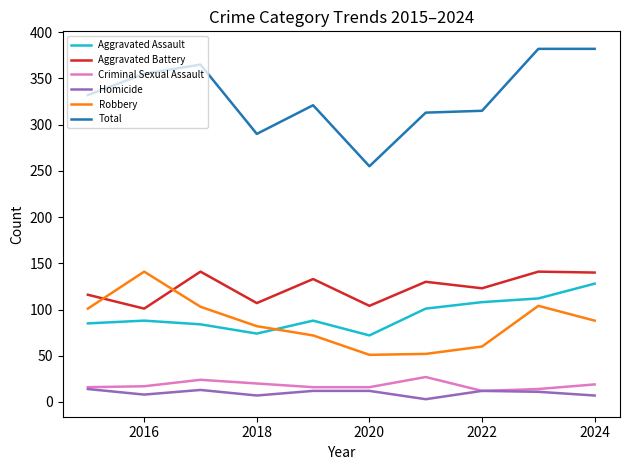

Which series has the widest spread of values?

Total